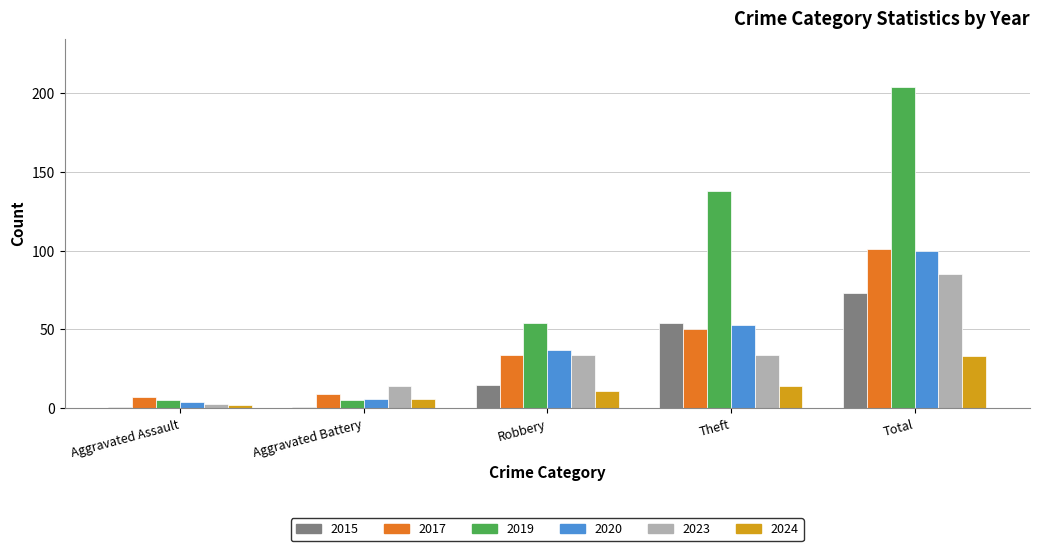

Which series has the largest range (max minus min)?

2019